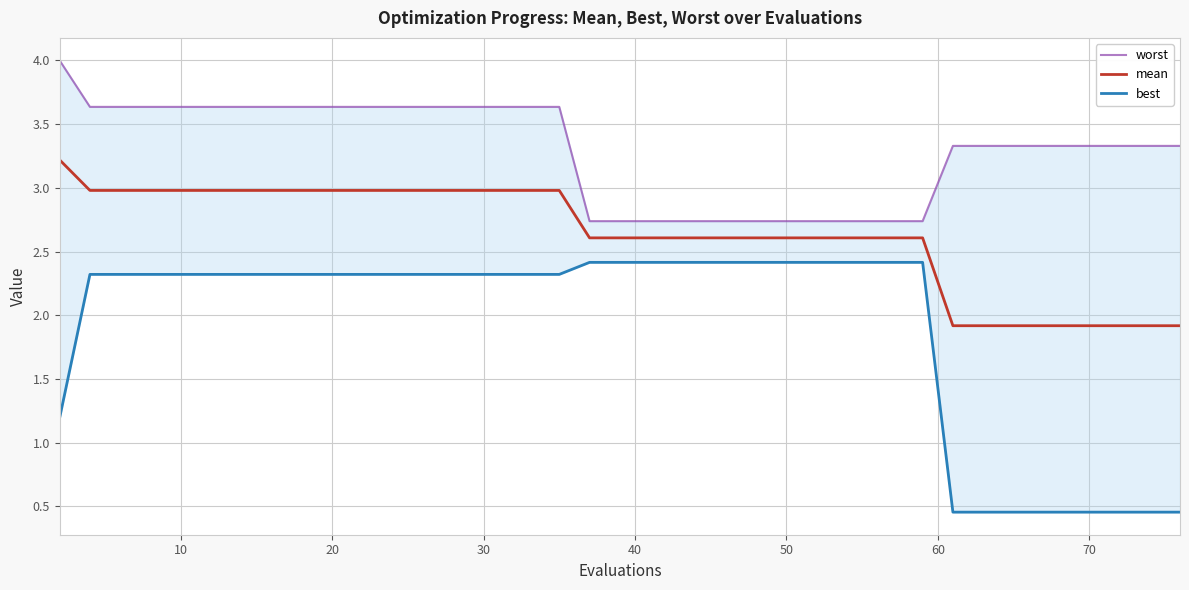

Which series has the largest range (max minus min)?

best